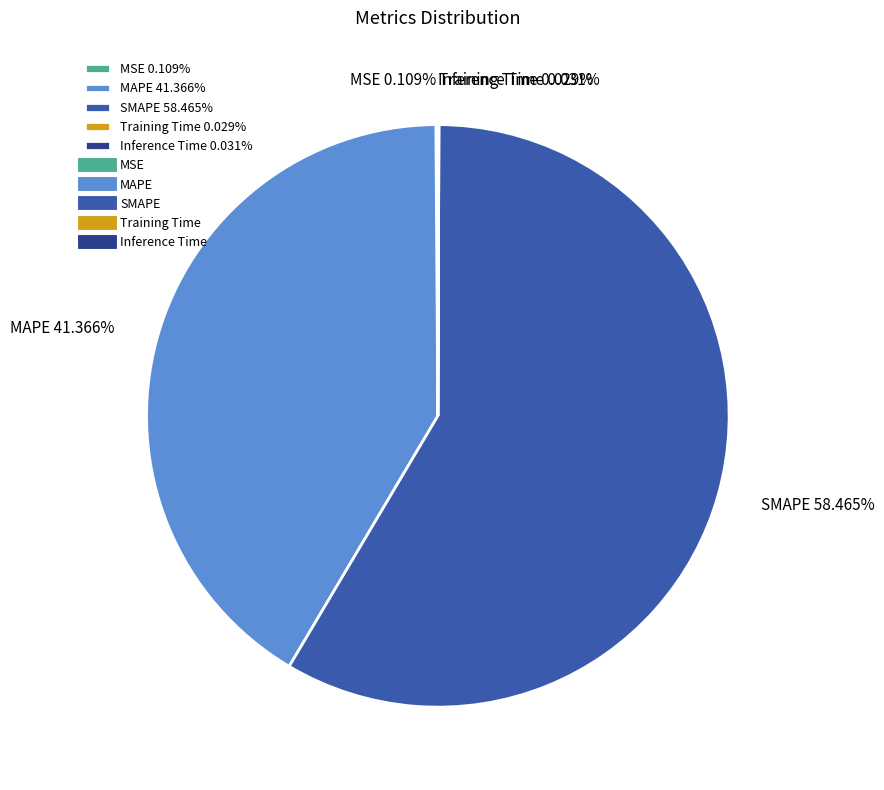

Does SMAPE account for over 50% of the chart?

Yes